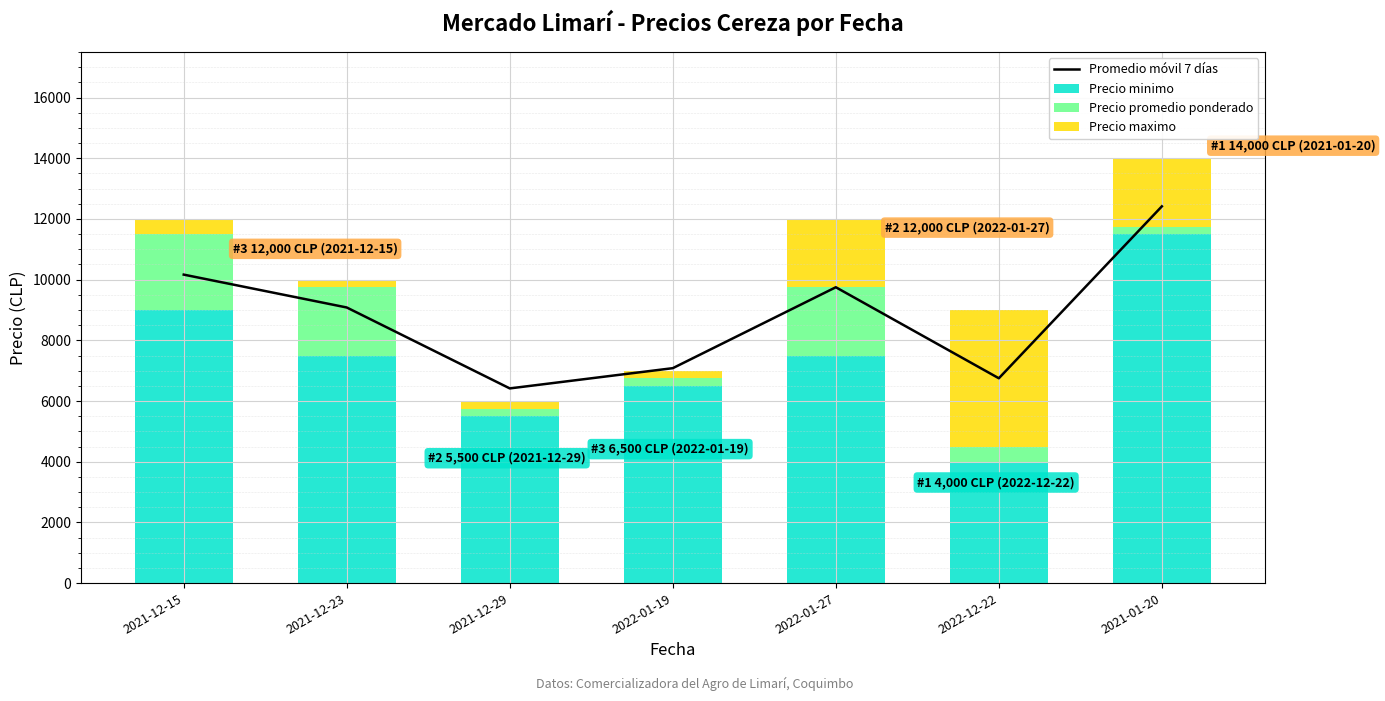

What is the average value of the Promedio móvil 7 días series?

8809